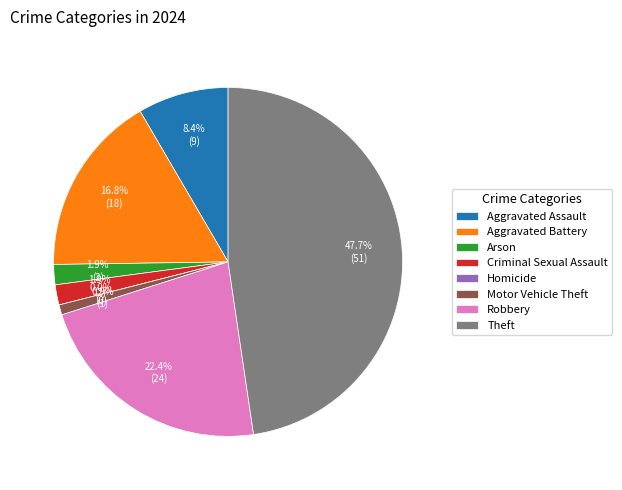

What is the change in value from Motor Vehicle Theft to Theft?

+50